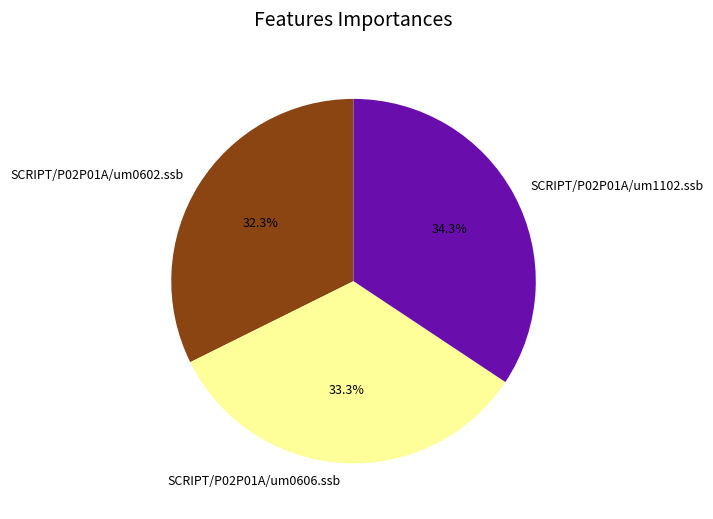

Which category has the smallest portion of the pie?

SCRIPT/P02P01A/um0602.ssb